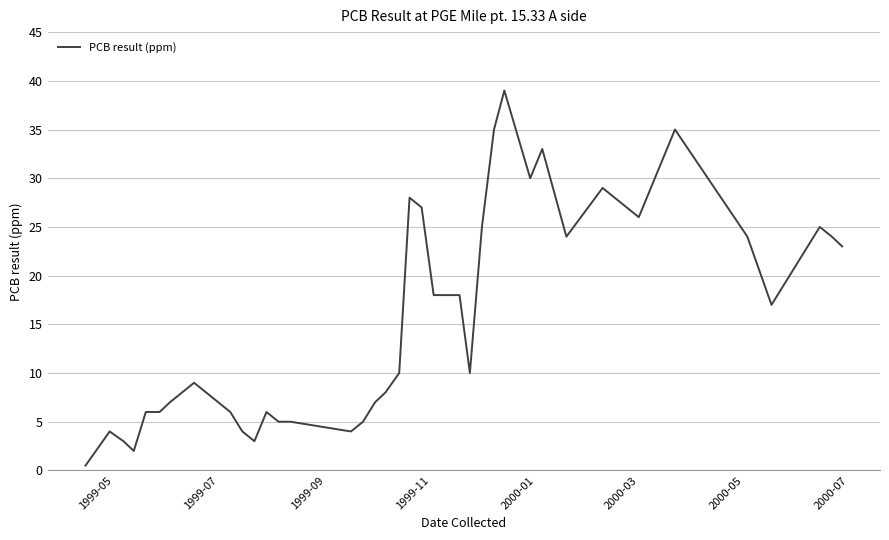

What is the average value?

15.3